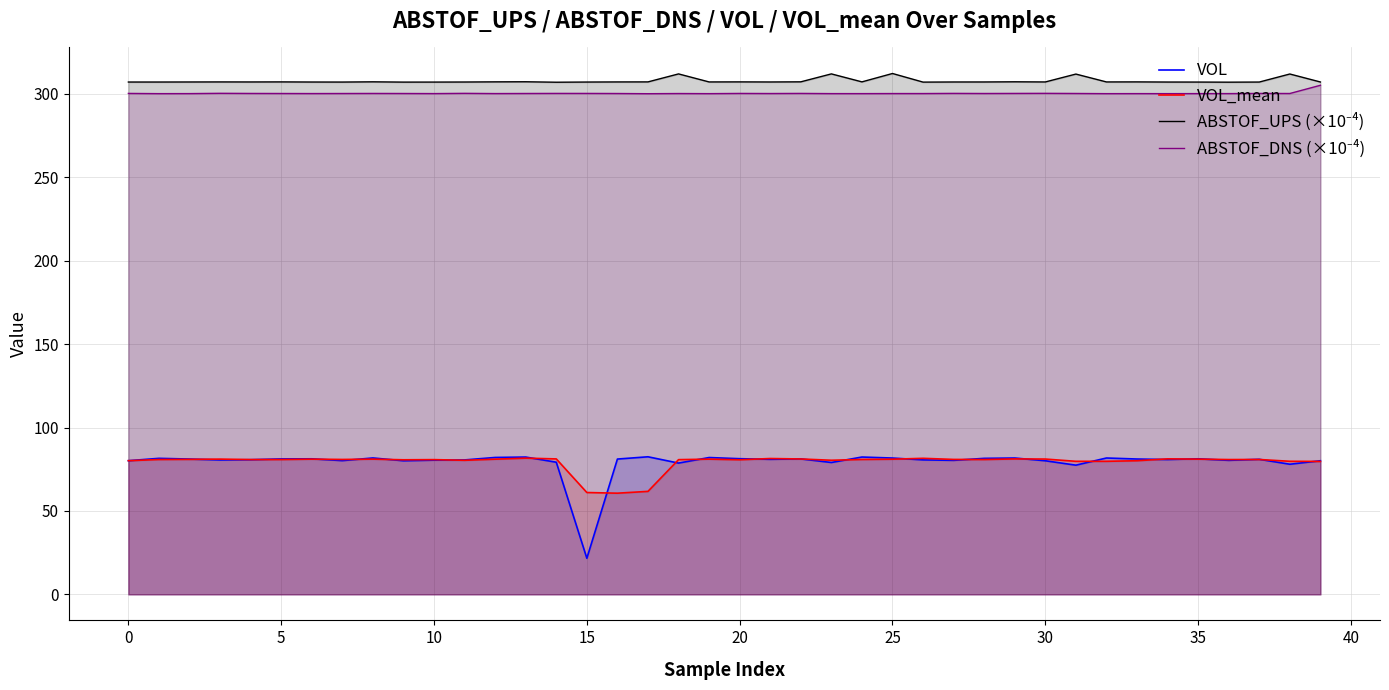

At which category is the sum across all series the highest?

25